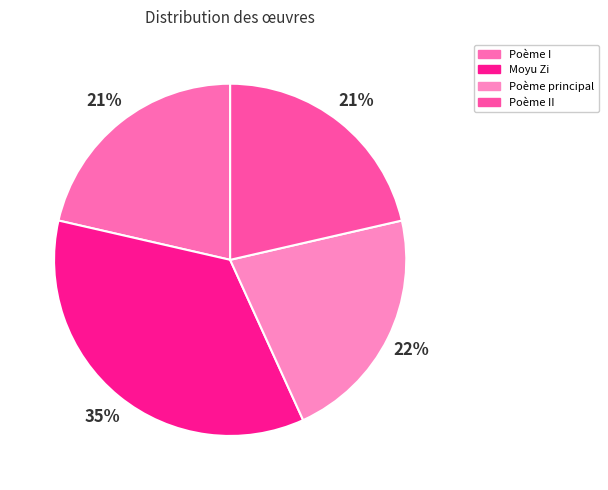

Is there any slice that represents more than half of the pie?

No